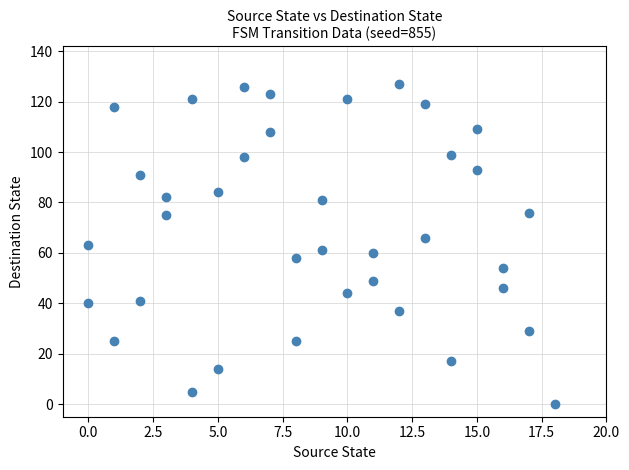

What is the range of Y values (max minus min)?

127